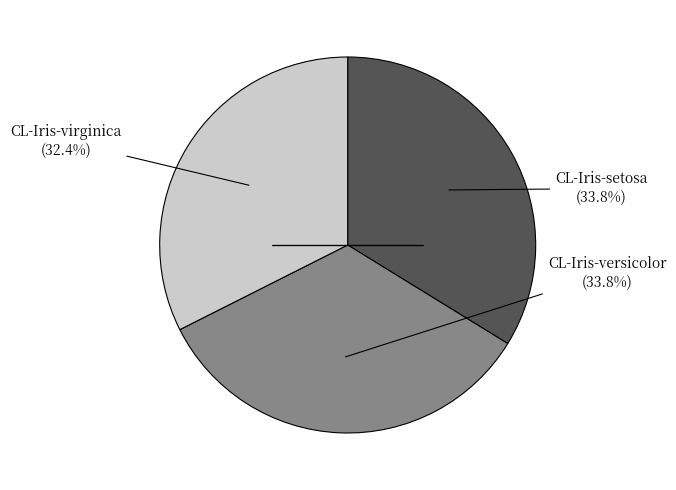

Does any single category account for the majority?

No